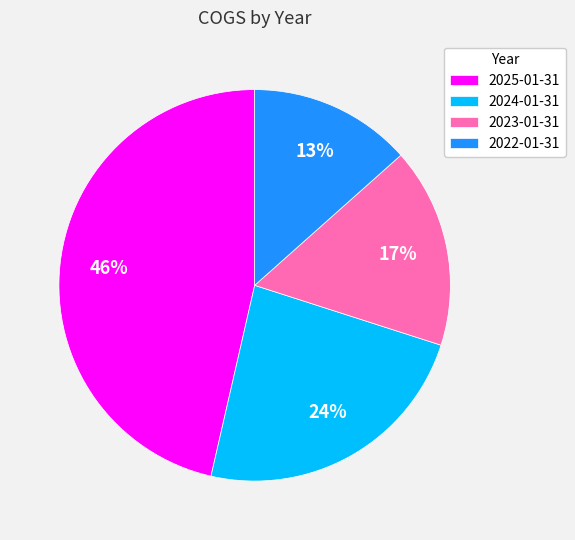

What is the ratio of the value at 2025-01-31 to the value at 2022-01-31?

3.5